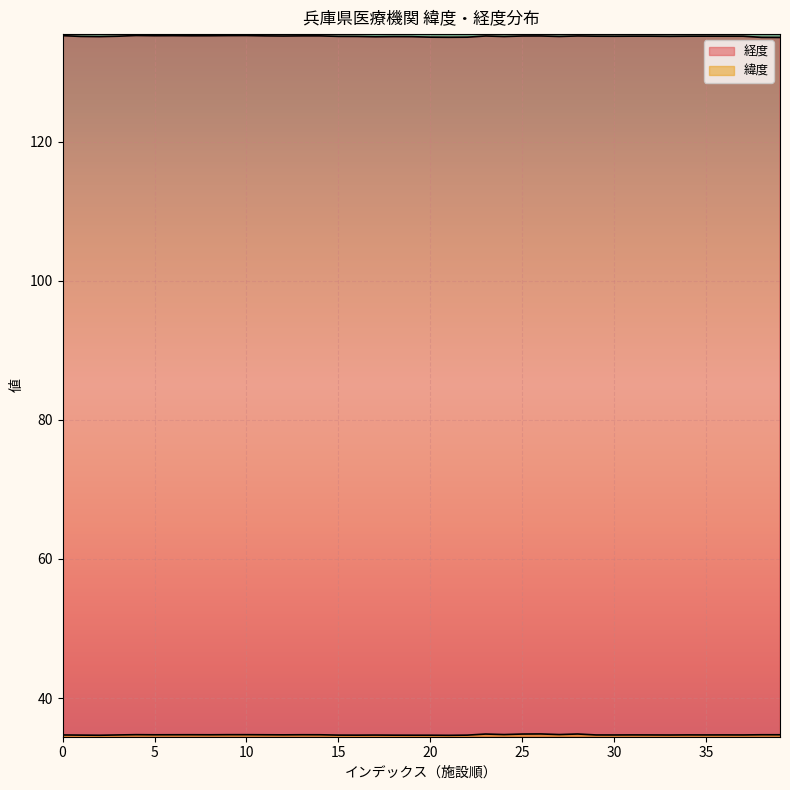

Is the value of 緯度 at 35 greater than the value of 経度 at 10?

No